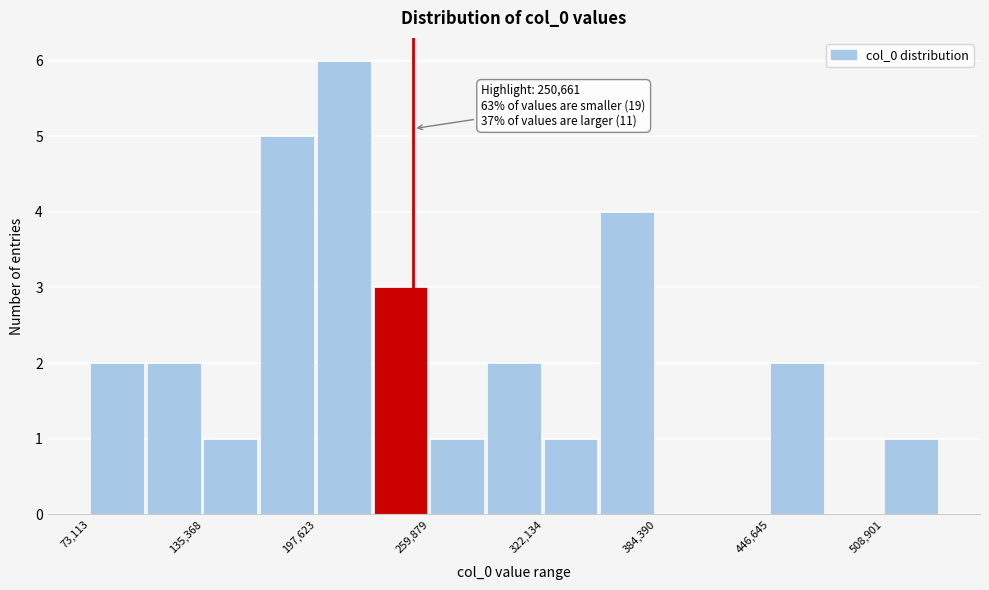

Around what value on the x-axis is the tallest bar? Give the approximate position of its centre, as read against the axis.

210000